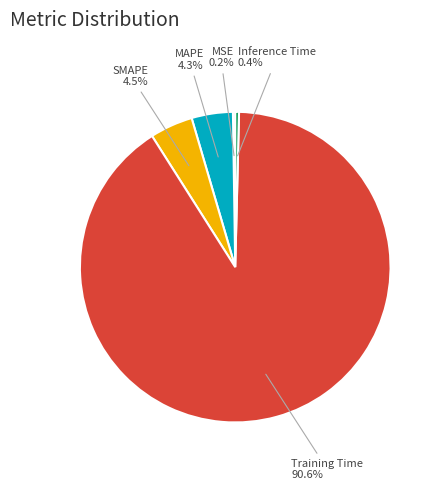

Does any single category account for the majority?

Yes